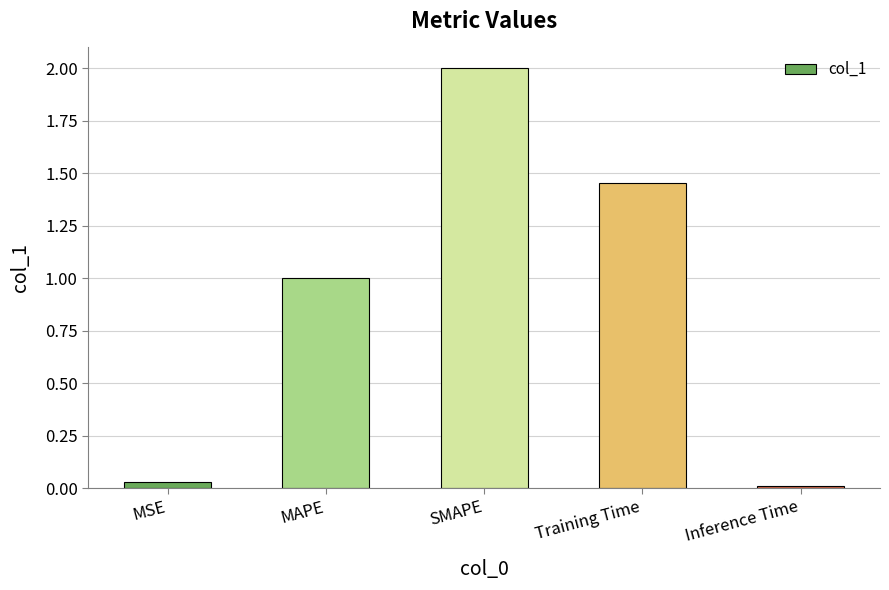

What is the difference between the values at MAPE and Training Time?

0.5